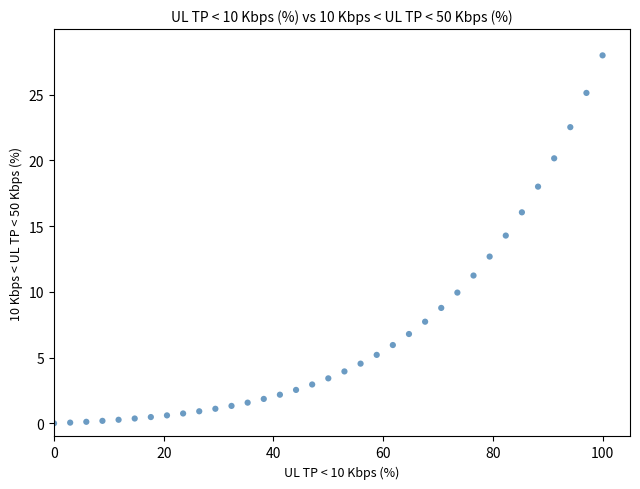

What is the range of X values (max minus min)?

100.0